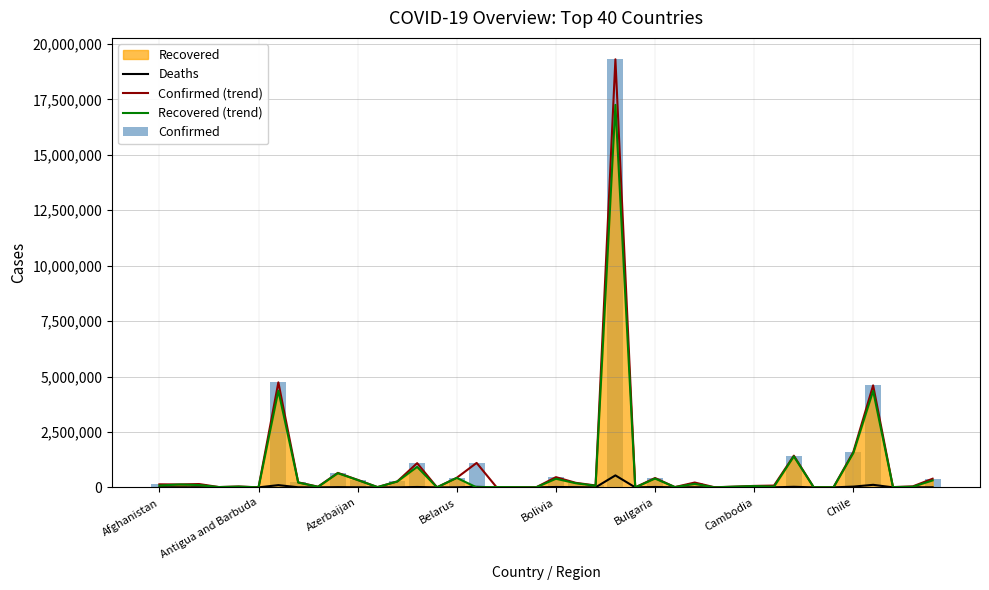

At which label does Deaths reach its minimum?

19